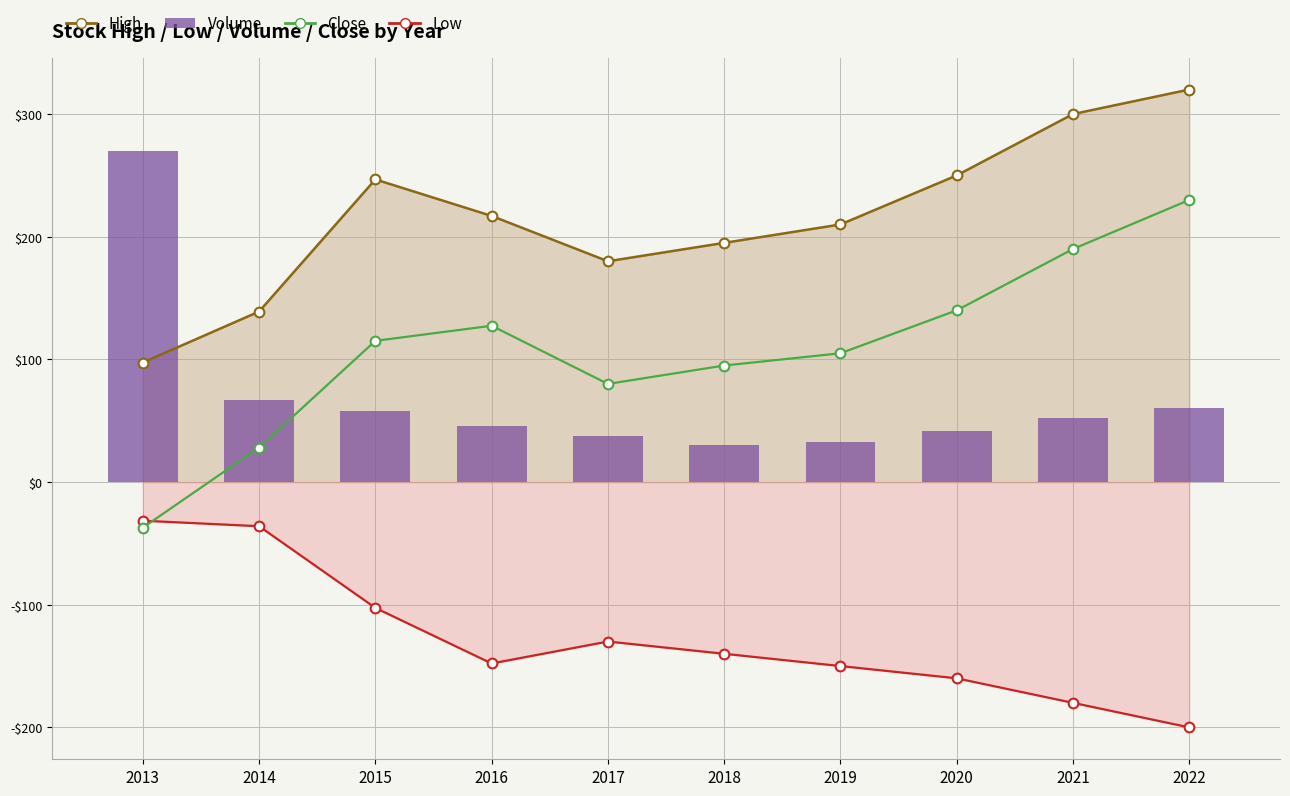

Rank the categories by Volume (scaled) value from lowest to highest.

2018, 2019, 2017, 2020, 2016, 2021, 2015, 2022, 2014, 2013